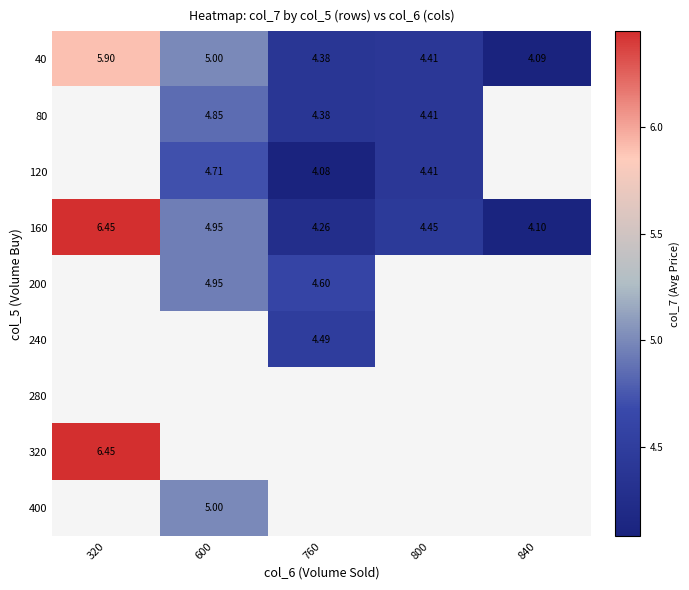

What is the sum of all 40 values?

23.8